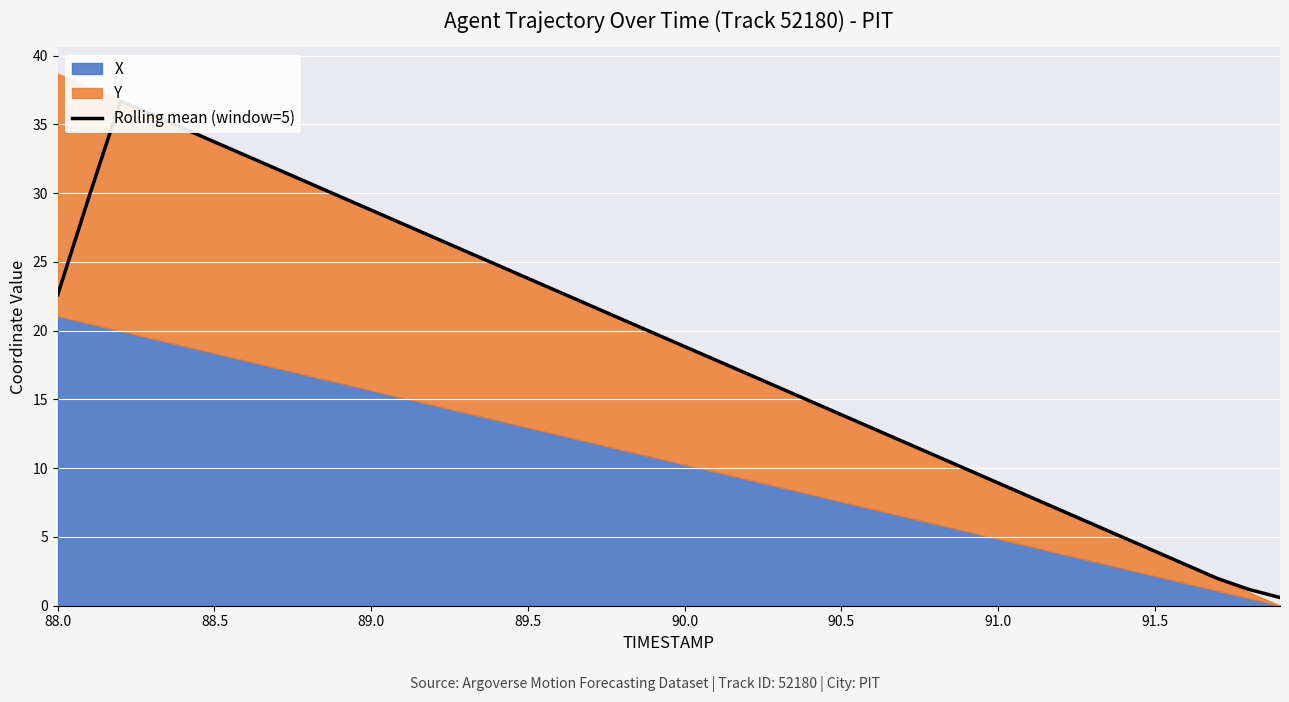

The value at 23 is 5.3. True or false?

False